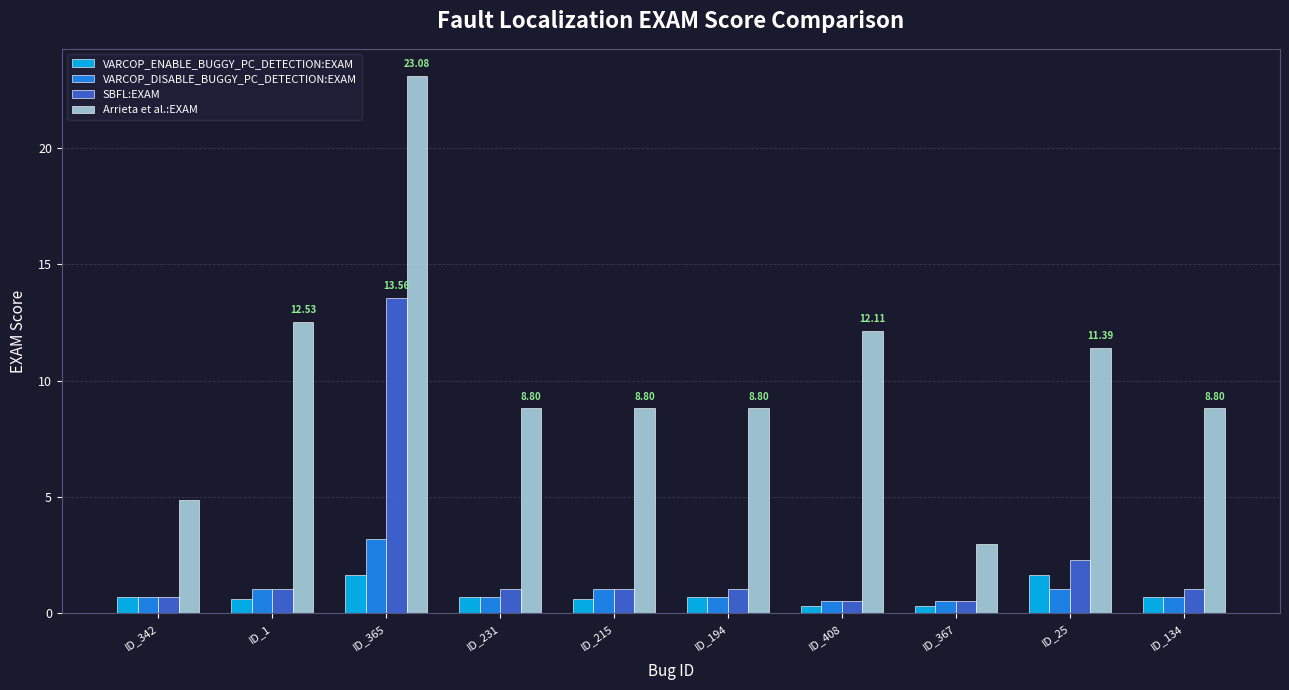

What is the sum of all VARCOP_ENABLE_BUGGY_PC_DETECTION:EXAM values?

8.1